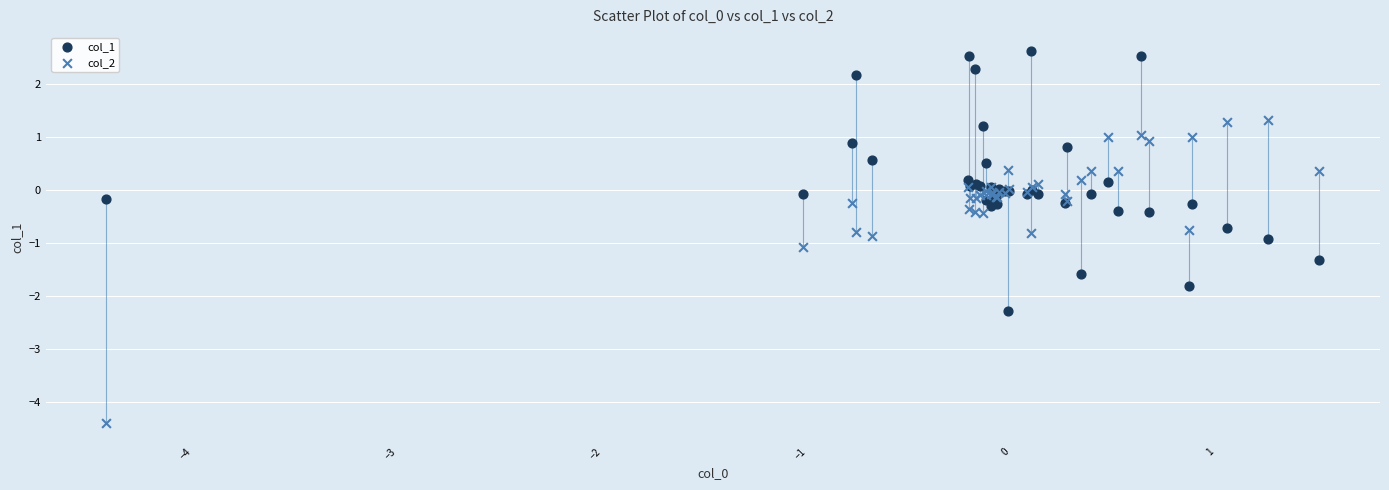

Which series contains the highest Y value?

col_1